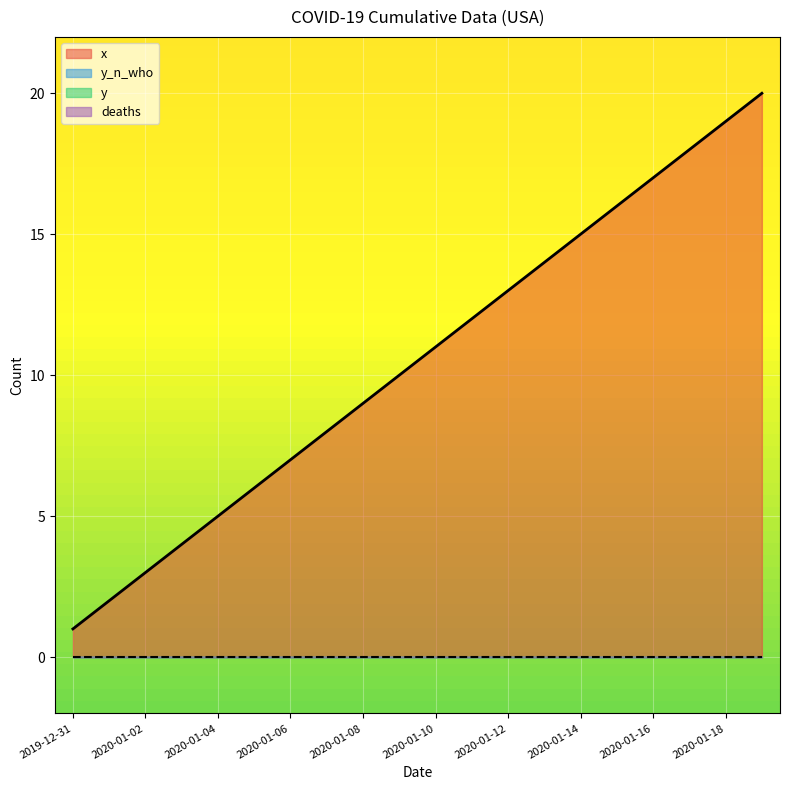

Reading left to right, extract all data points from this chart.

x: 1	2	3	4	5	6	7	8	9	10	11	12	13	14	15	16	17	18	19	20
y_n_who: 0	0	0	0	0	0	0	0	0	0	0	0	0	0	0	0	0	0	0	0
y: 0	0	0	0	0	0	0	0	0	0	0	0	0	0	0	0	0	0	0	0
deaths: 0	0	0	0	0	0	0	0	0	0	0	0	0	0	0	0	0	0	0	0